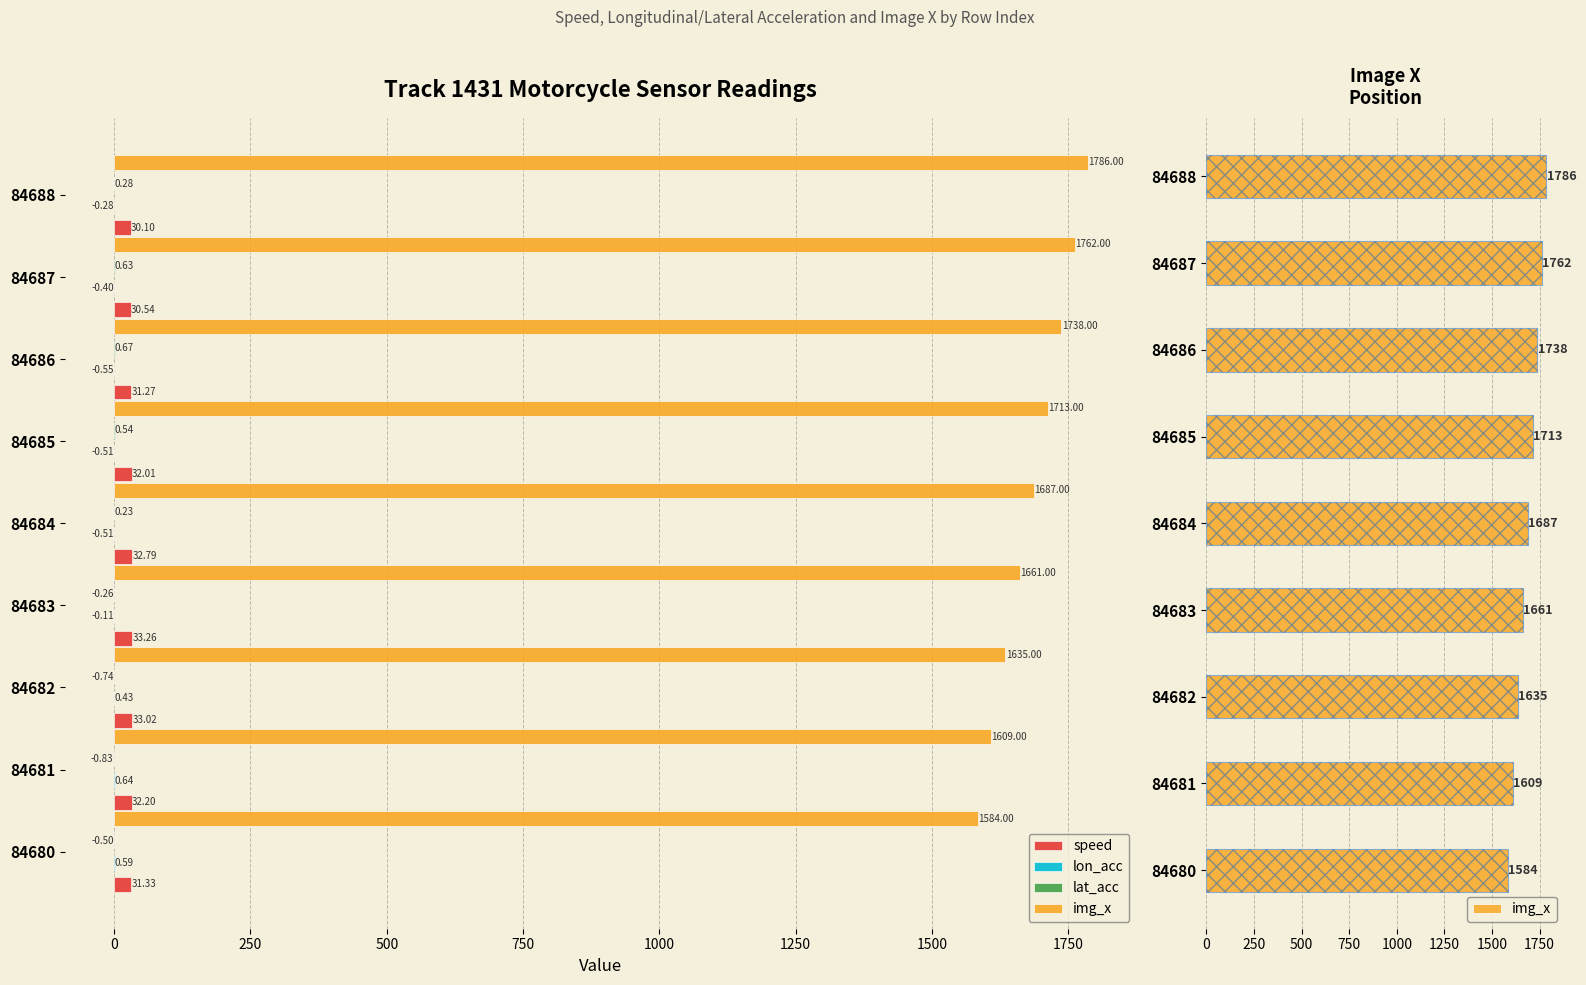

What is the value of the speed bar at the 2nd from the left?

32.2